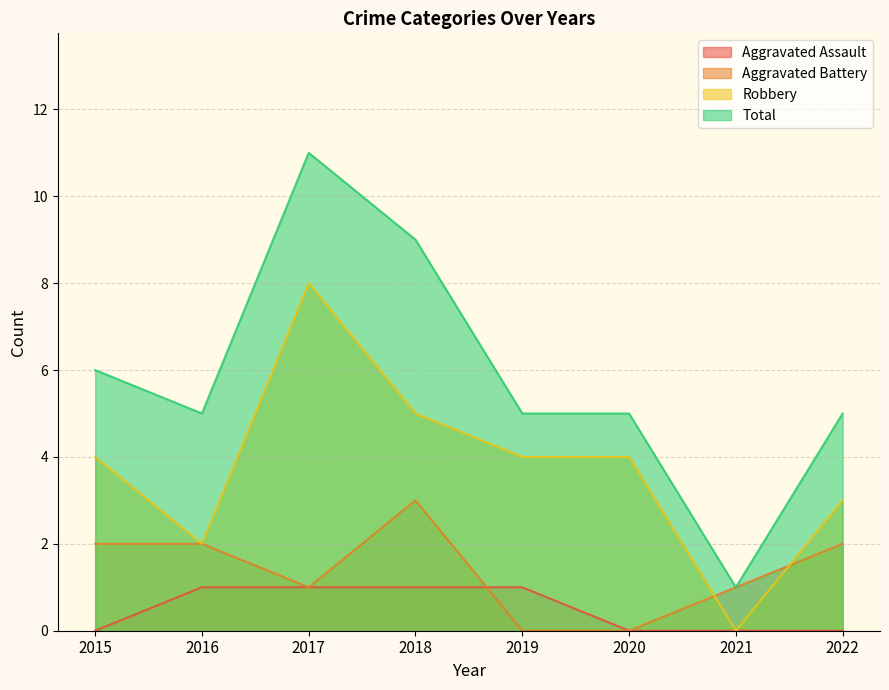

Which series changed the most between 2020 and 2021?

Robbery